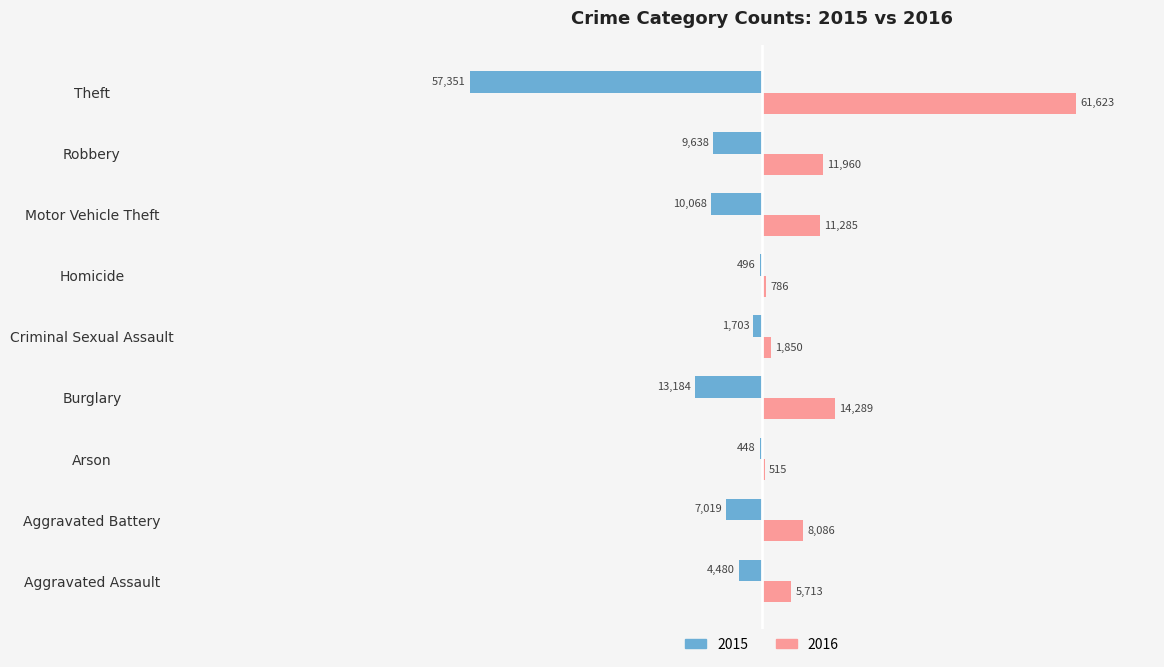

True or false: 2016 has a value of 5713 at Aggravated Assault.

True